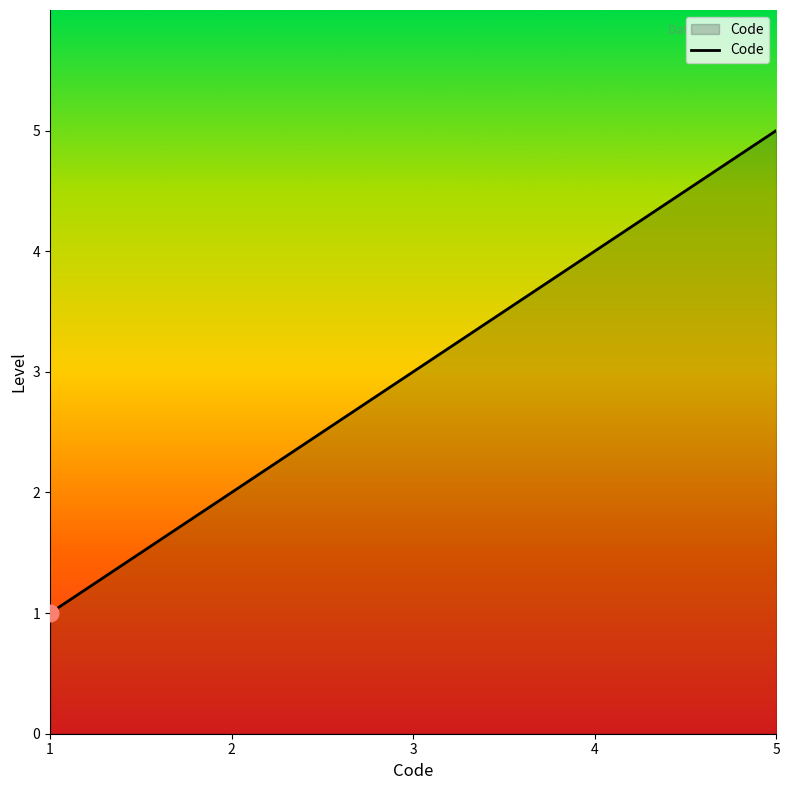

Reading left to right, extract all data points from this chart.

1	2	3	4	5